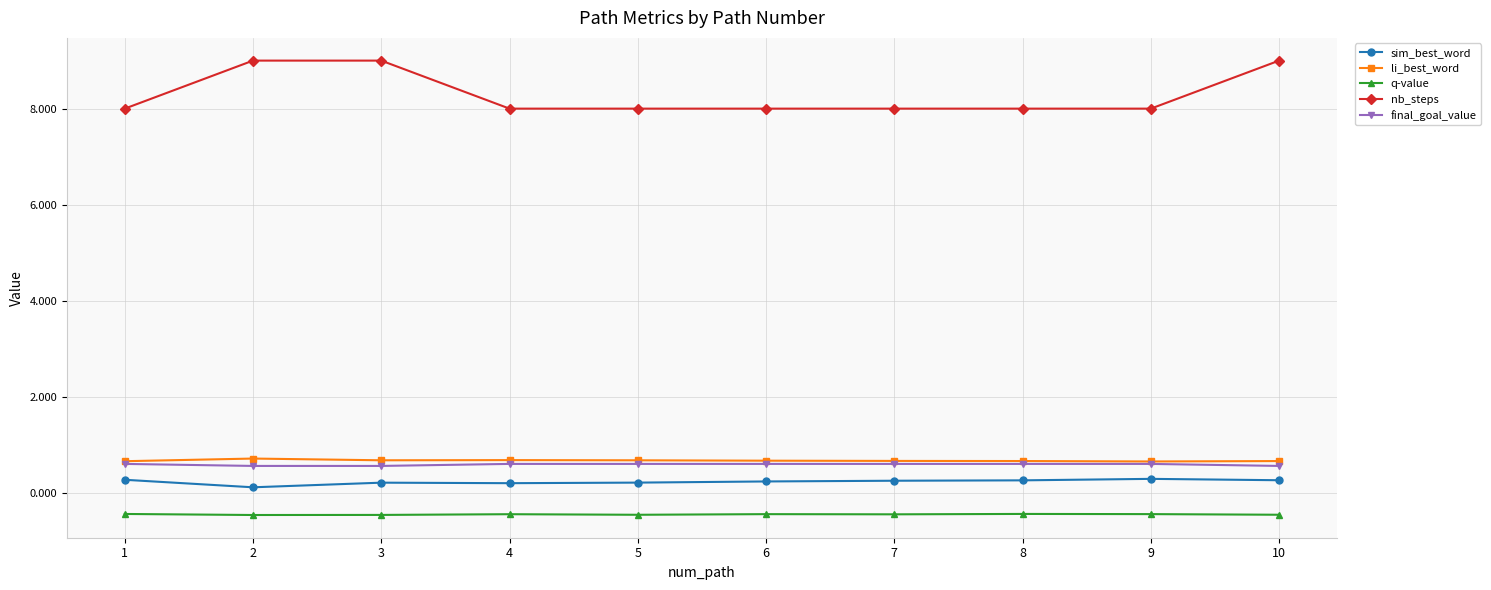

At 10, list the series in order from smallest to largest.

q-value, sim_best_word, final_goal_value, li_best_word, nb_steps